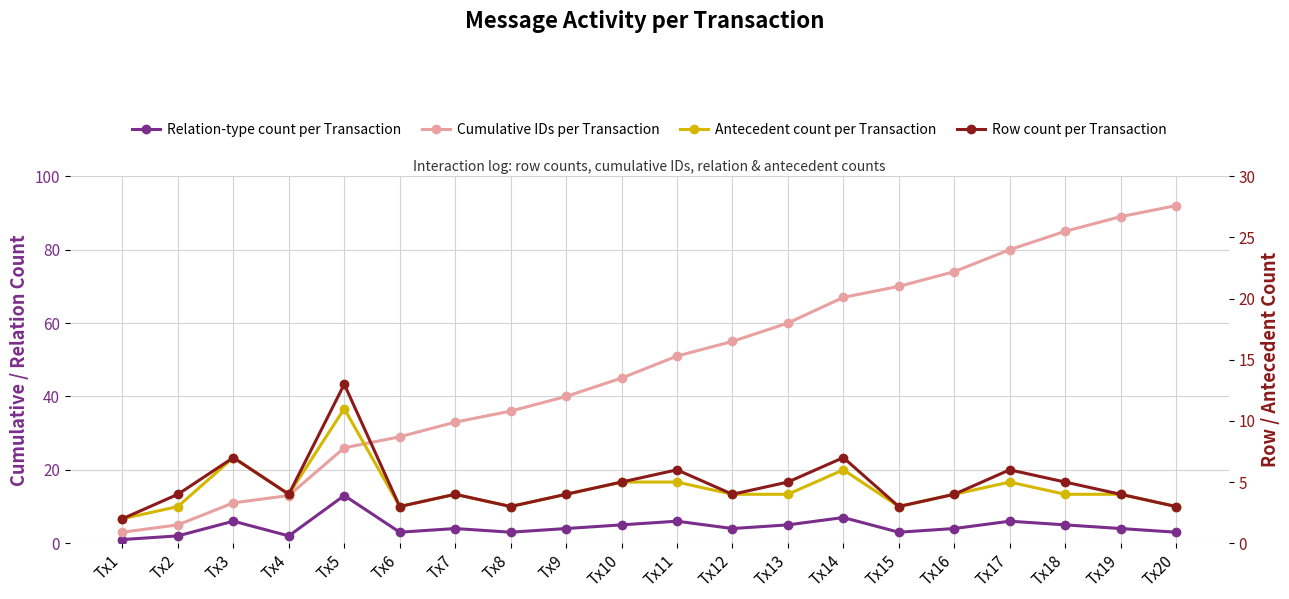

What is the value of the Relation-type count per Transaction point at the 18th from the left?

5